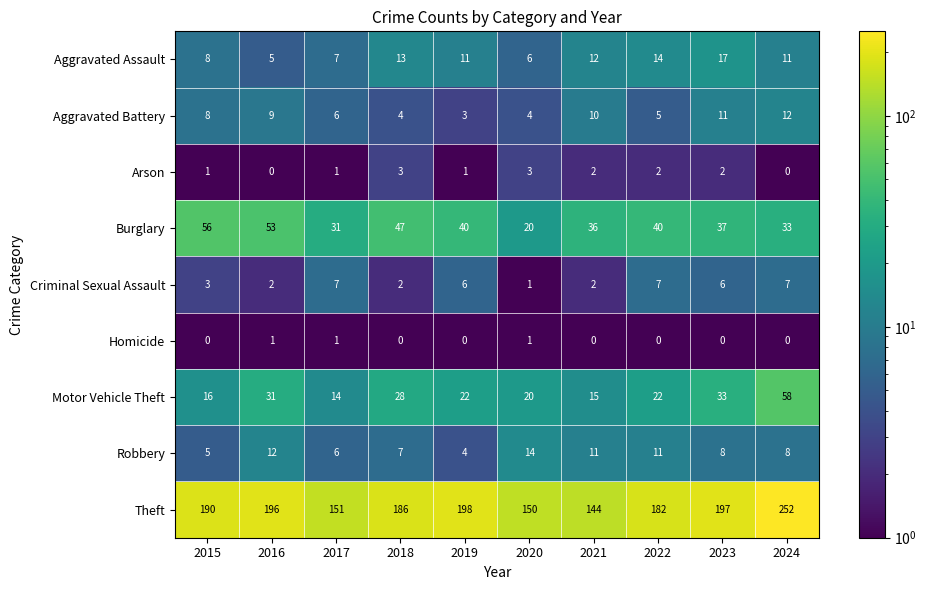

What is the approximate value of Arson at 2018?

3